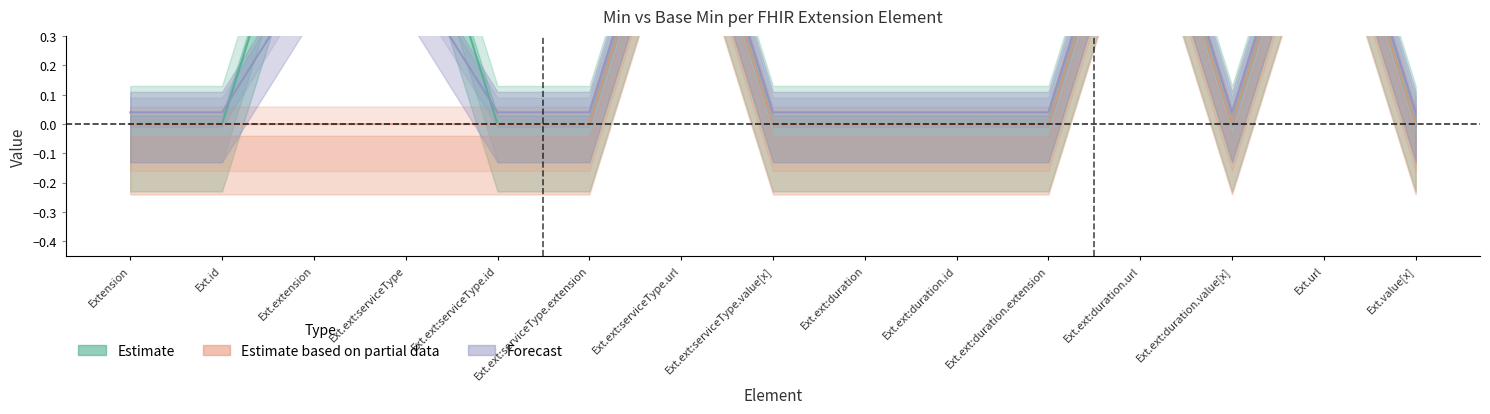

True or false: Forecast and Estimate intersect in this chart.

True